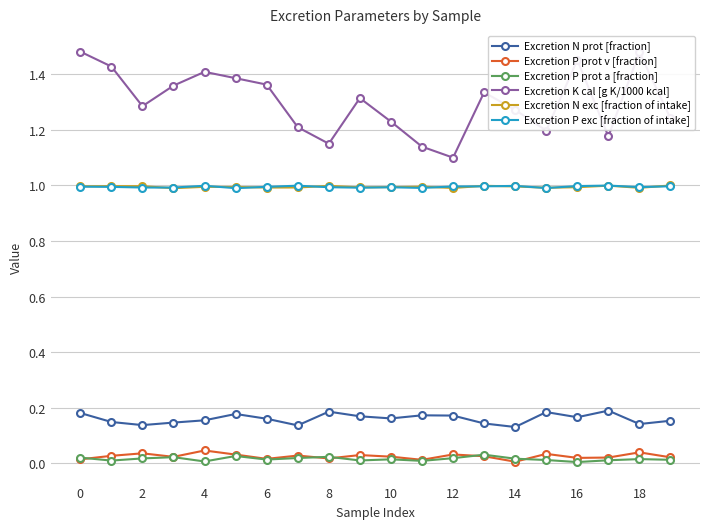

True or false: Excretion K cal [g K/1000 kcal] and Excretion P prot a [fraction] cross at least once.

False